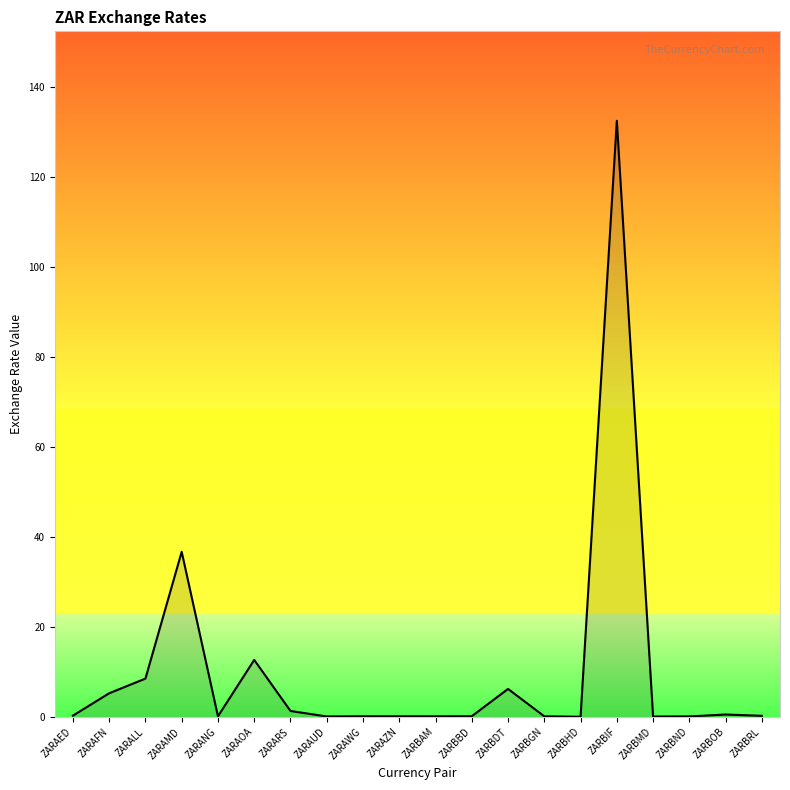

What position from the left is ZARBND?

18